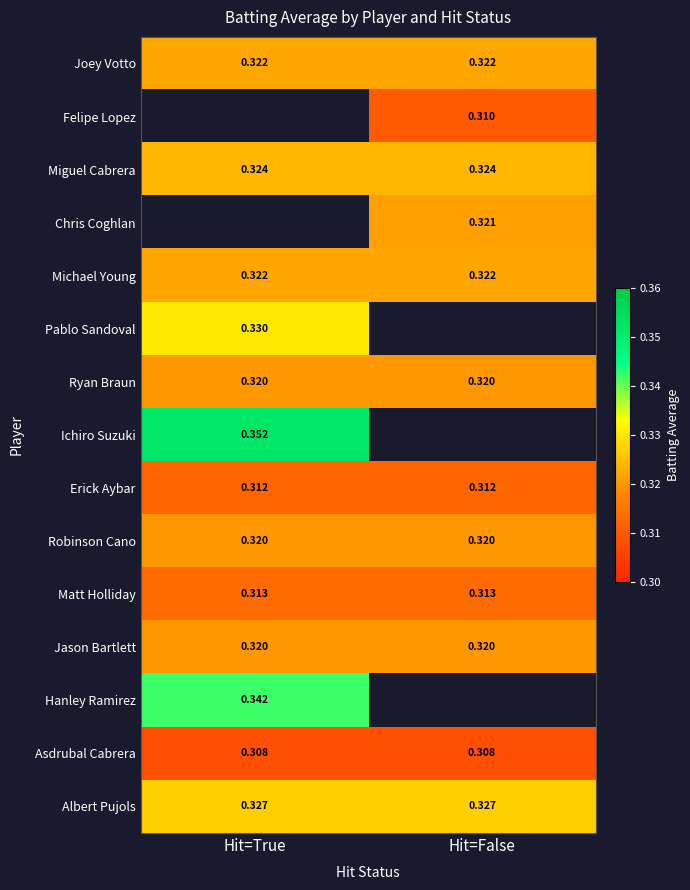

Where does the Felipe Lopez series first go above 0?

Hit=False